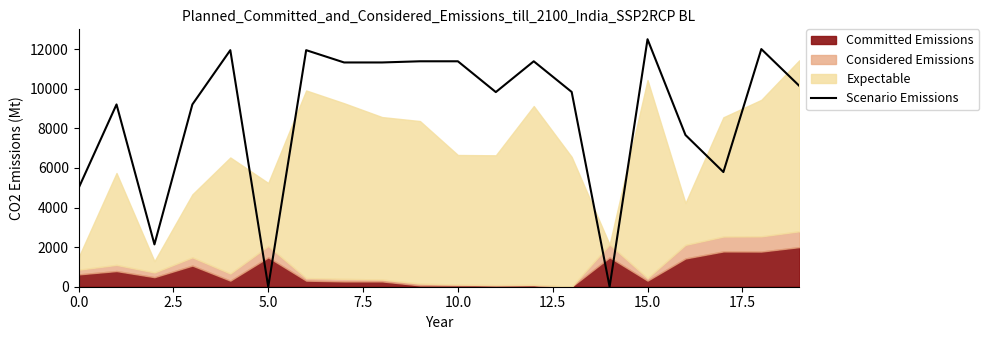

What is the change in value from 9 to 16?

-3722.6